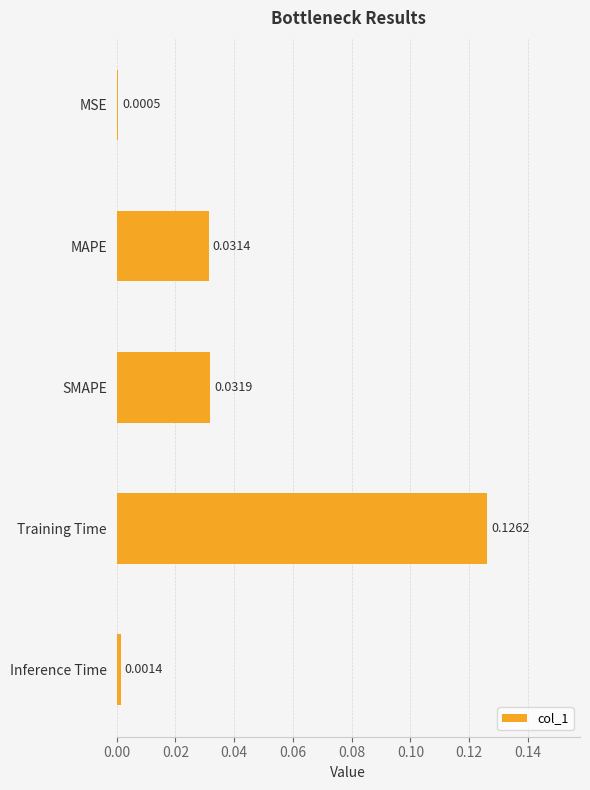

What is the change in value from MAPE to Training Time?

+0.1